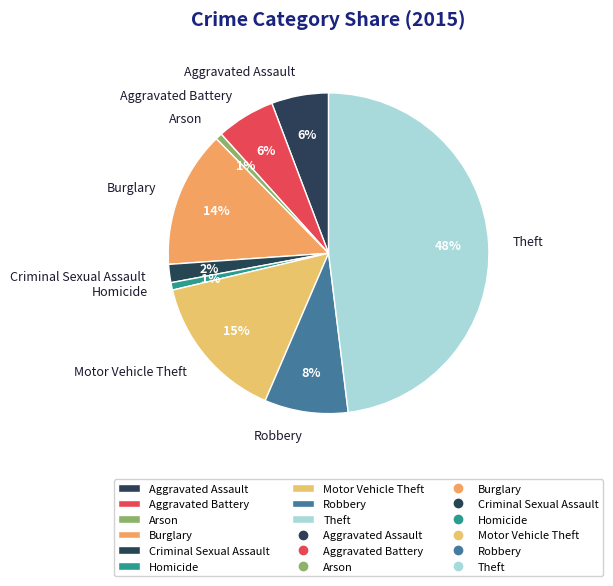

Count the number of slices in the pie.

9